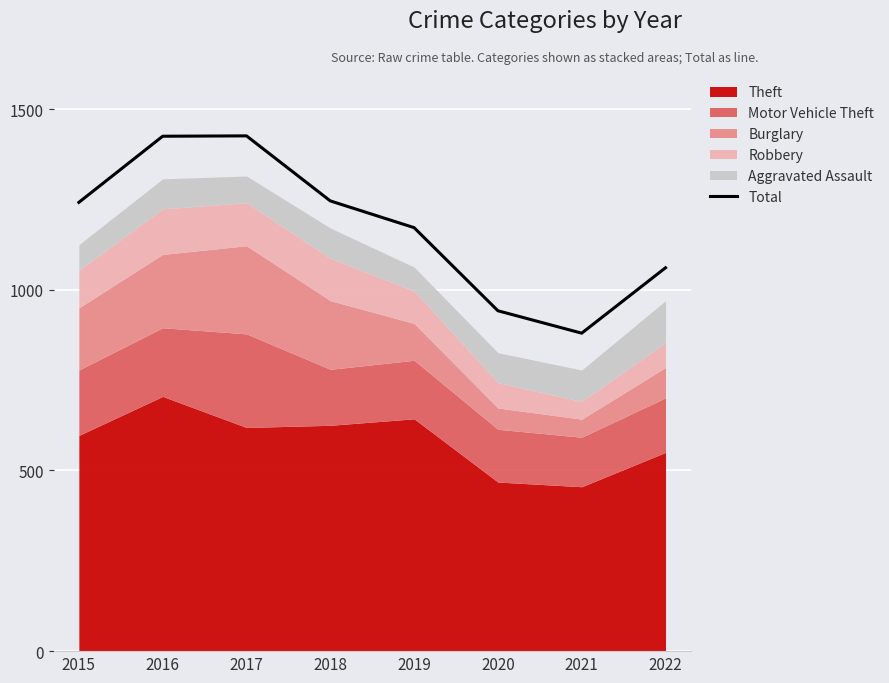

What is the difference between the maximum and second lowest values?

484